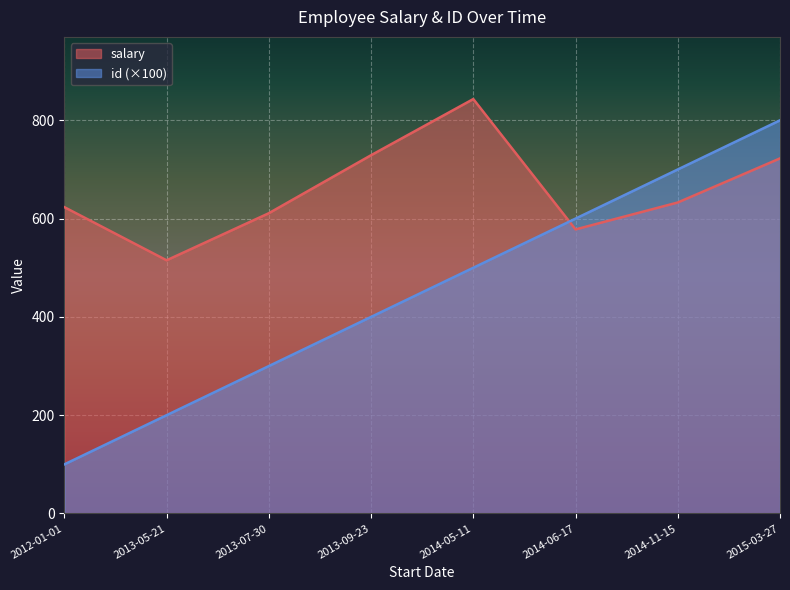

How many interior local valleys does the salary series have?

2